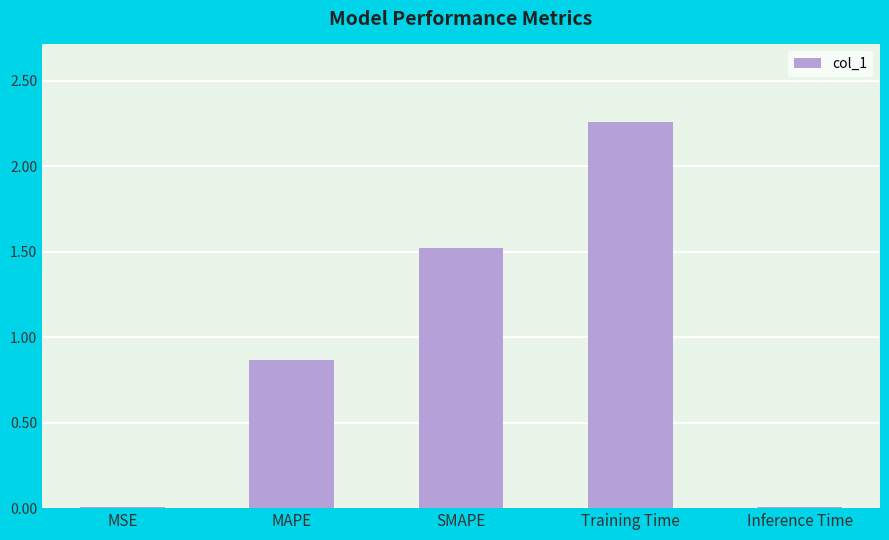

Which label corresponds to the largest value in the chart?

Training Time